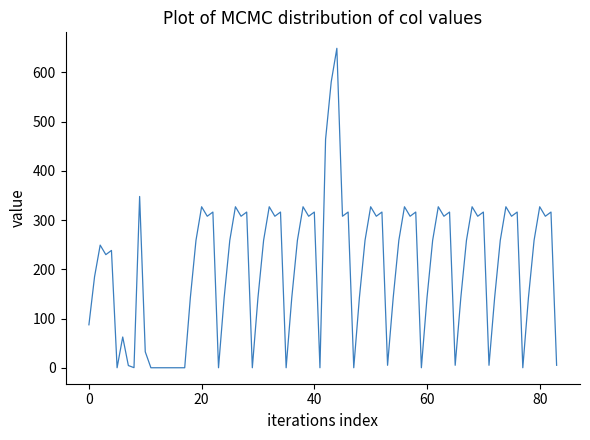

What is the difference between the maximum and minimum values?

649.1